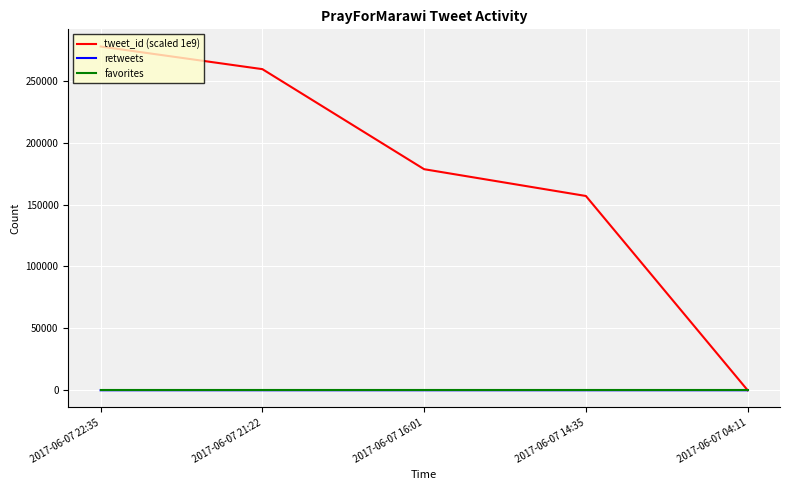

What is the maximum value shown in the chart?

277743.7